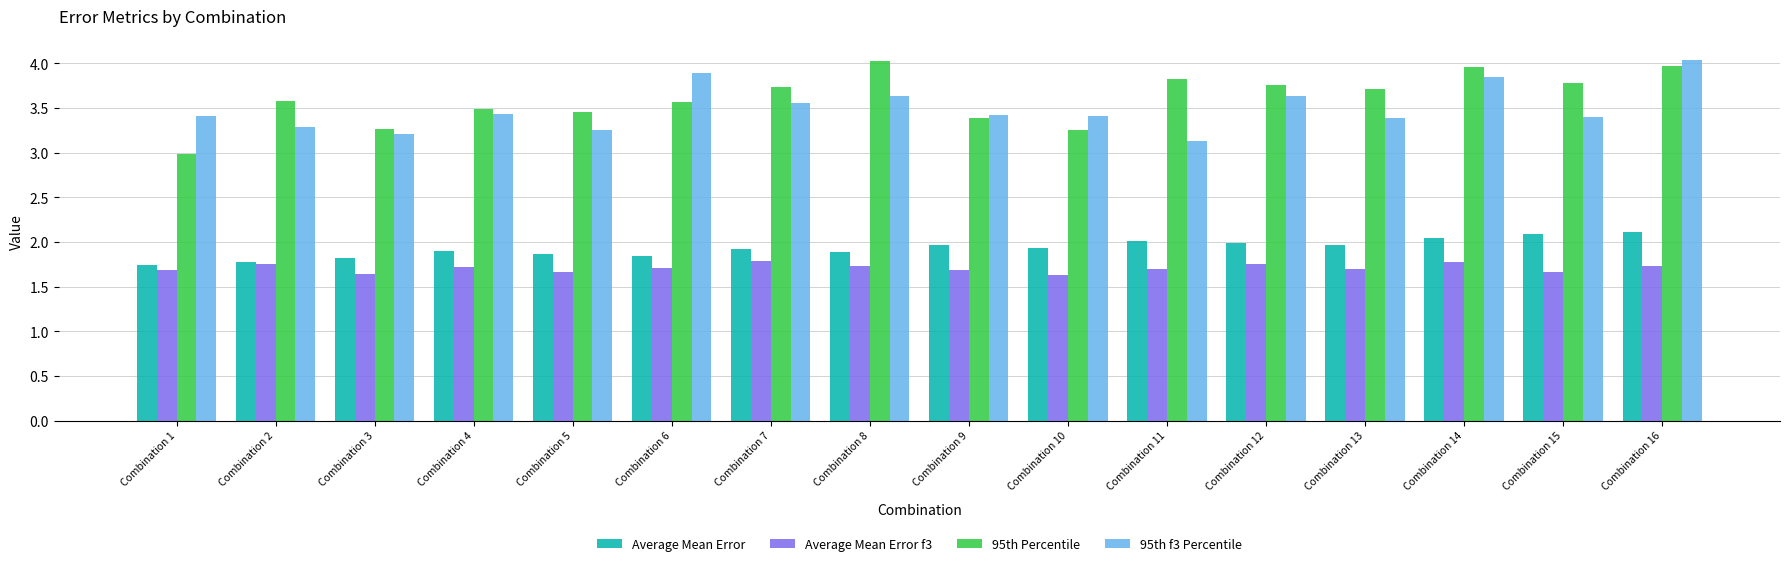

What is the maximum value for 95th f3 Percentile?

4.0